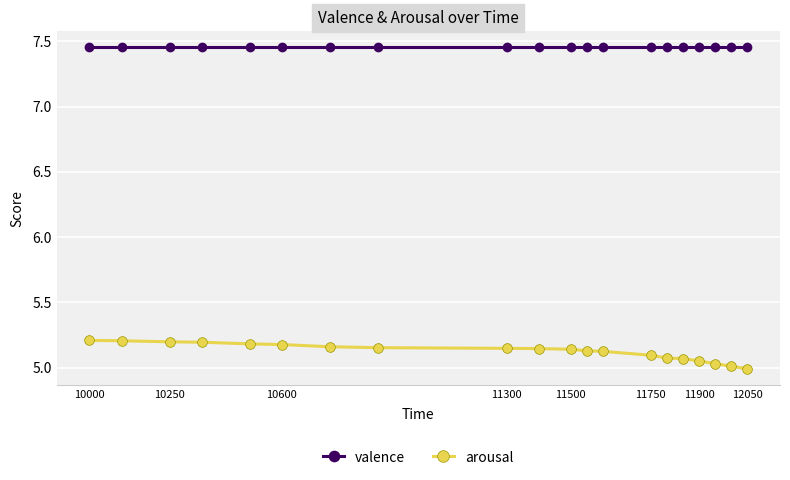

Does the chart have visible grid lines?

Yes